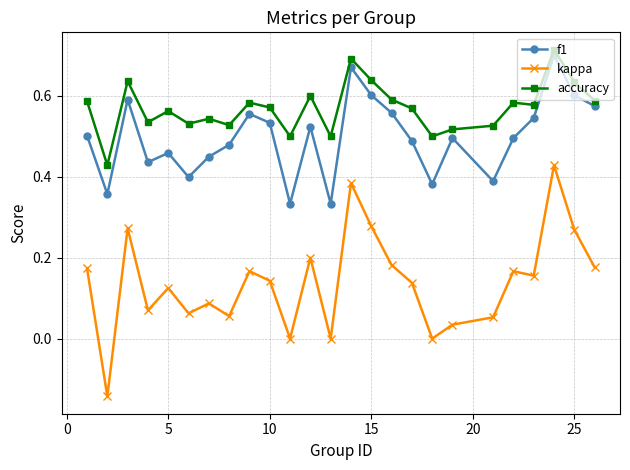

Is this an area chart (filled region under the line)?

No